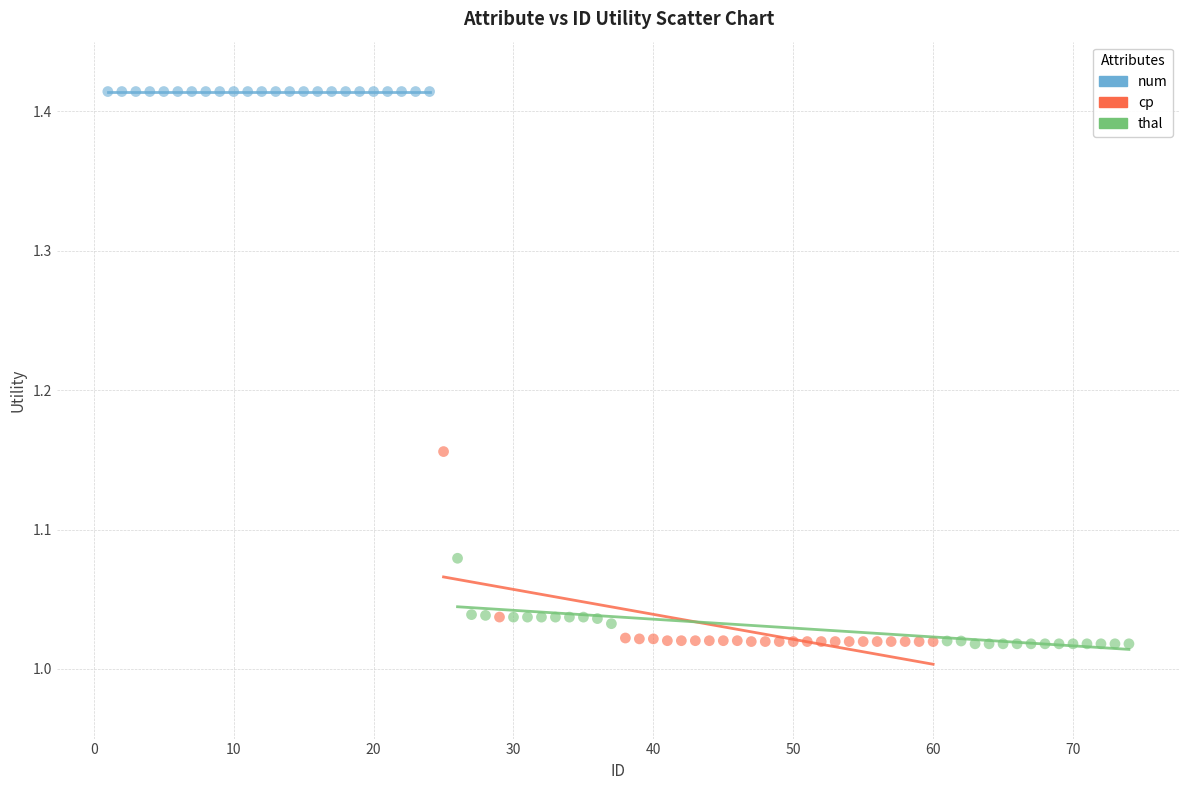

Which series reaches the maximum Y coordinate?

num